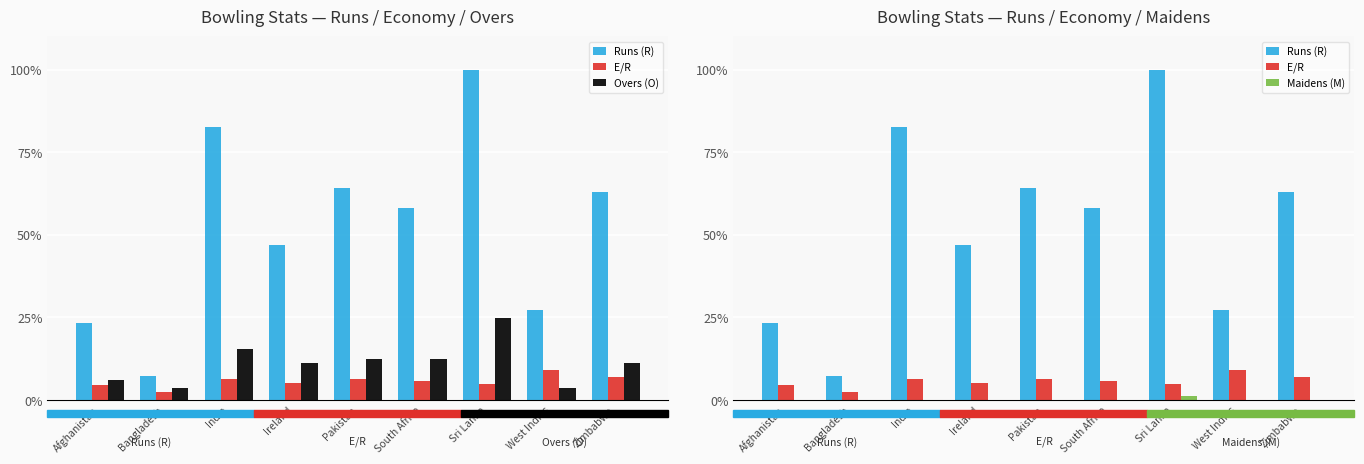

Reading right to left, what are all the values shown in this chart?

Runs (R): 0.6	0.3	1.0	0.6	0.6	0.5	0.8	0.1	0.2
E/R: 0.1	0.1	0.0	0.1	0.1	0.1	0.1	0.0	0.0
Overs (O): 0.1	0.0	0.2	0.1	0.1	0.1	0.2	0.0	0.1
Maidens (M): 0.0	0.0	0.0	0.0	0.0	0.0	0.0	0.0	0.0